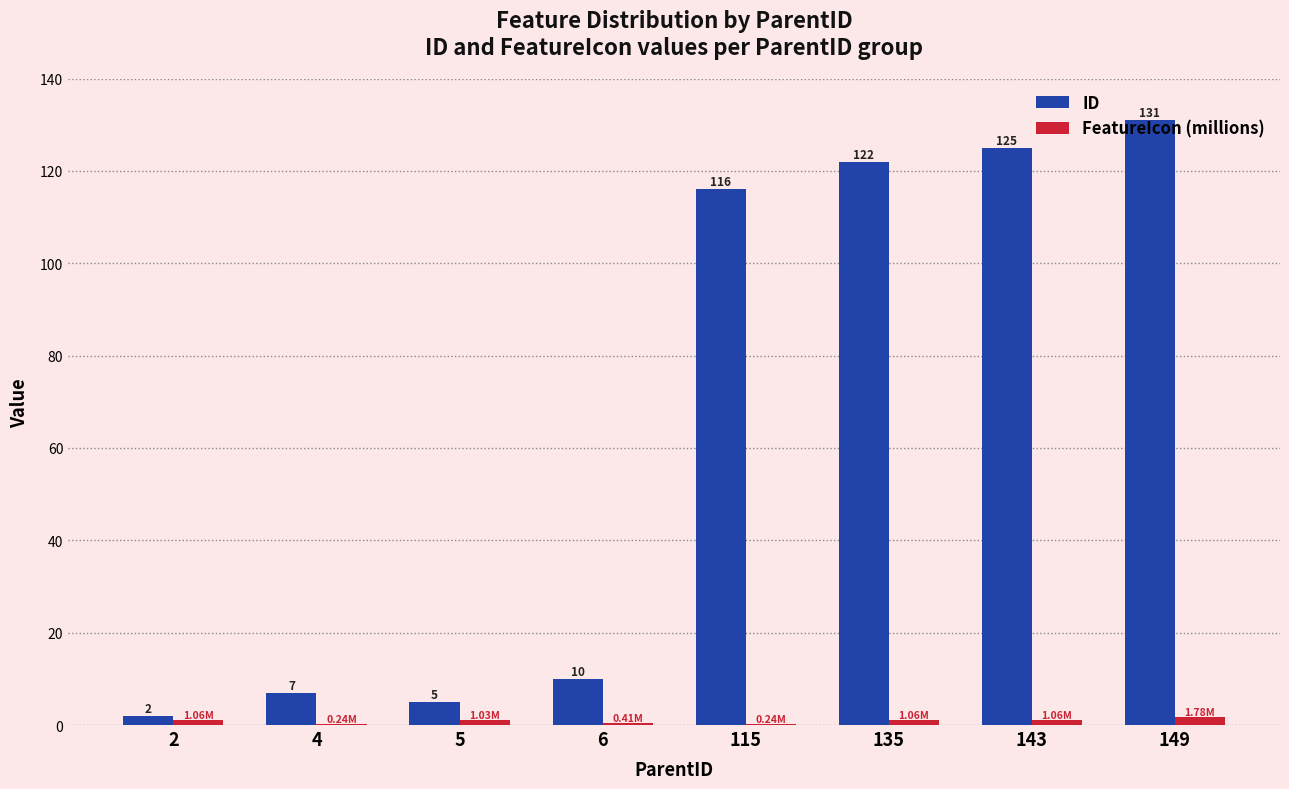

Is the value of FeatureIcon (millions) at 5 greater than the value of ID at 5?

No